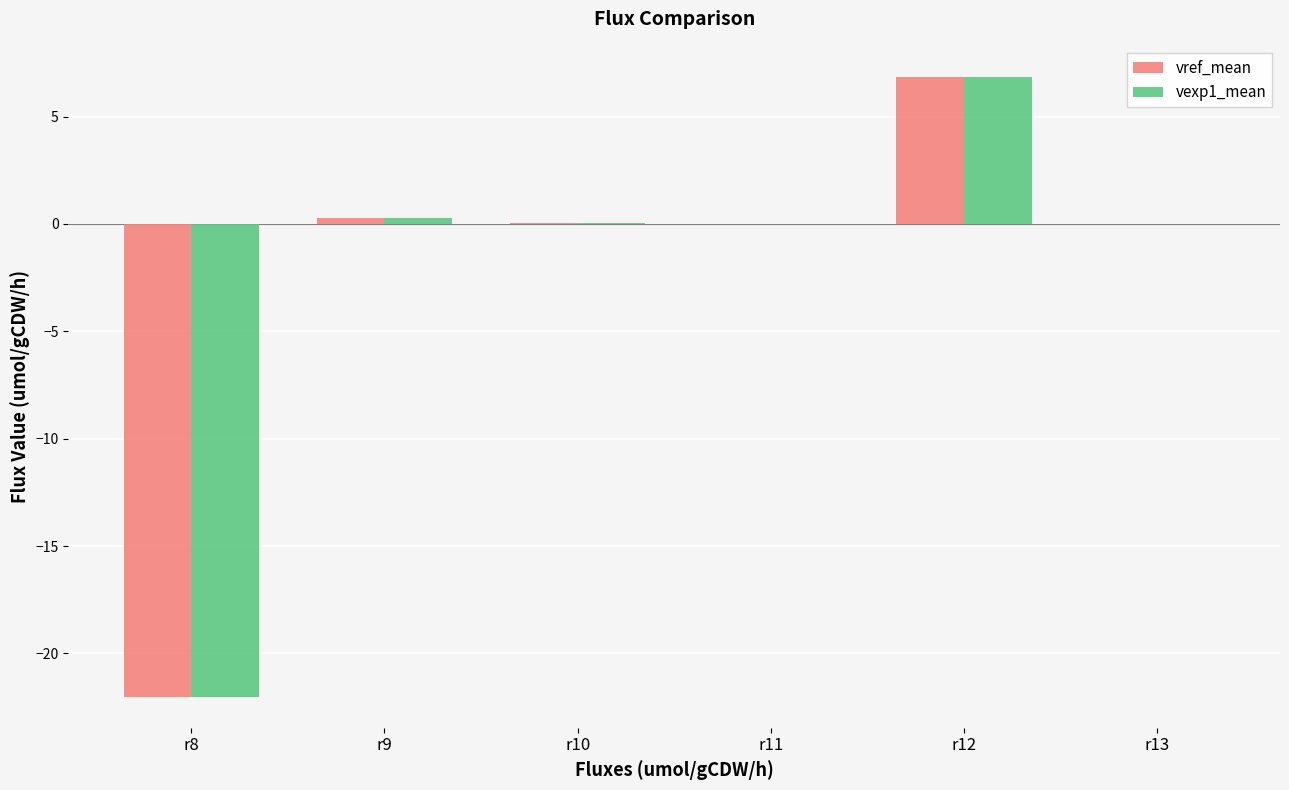

Count the number of data series in this chart.

2